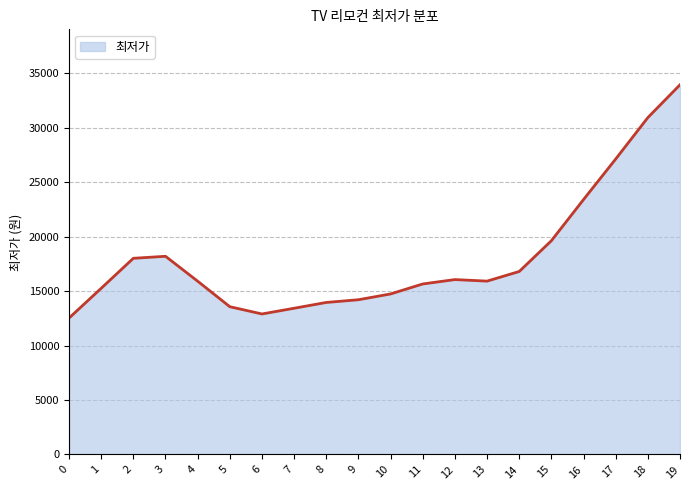

What is the change in value from 11 to 17?

+11471